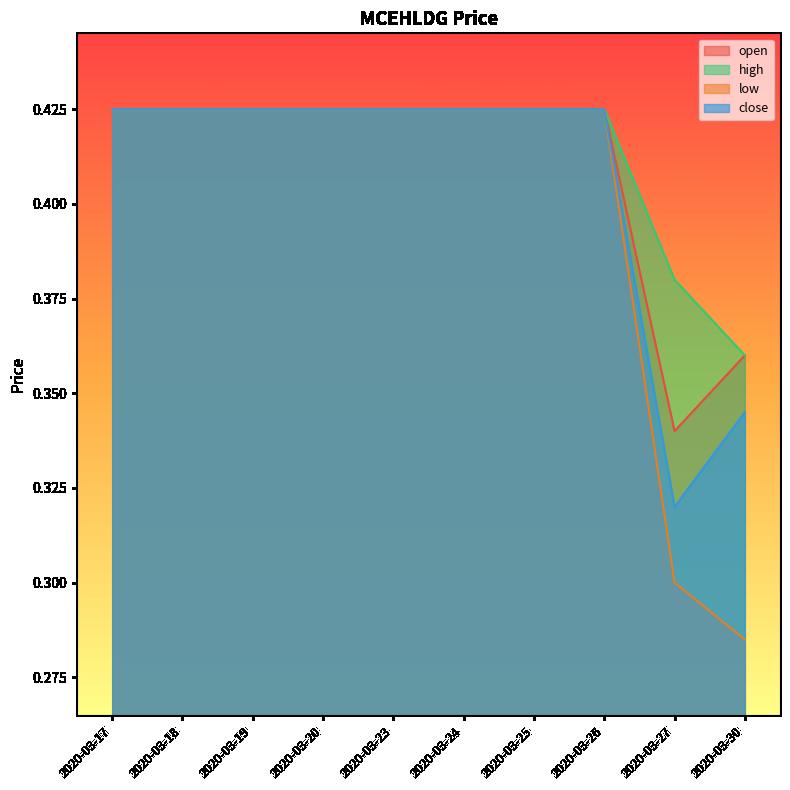

True or false: high has more than 2 interior local peaks.

False